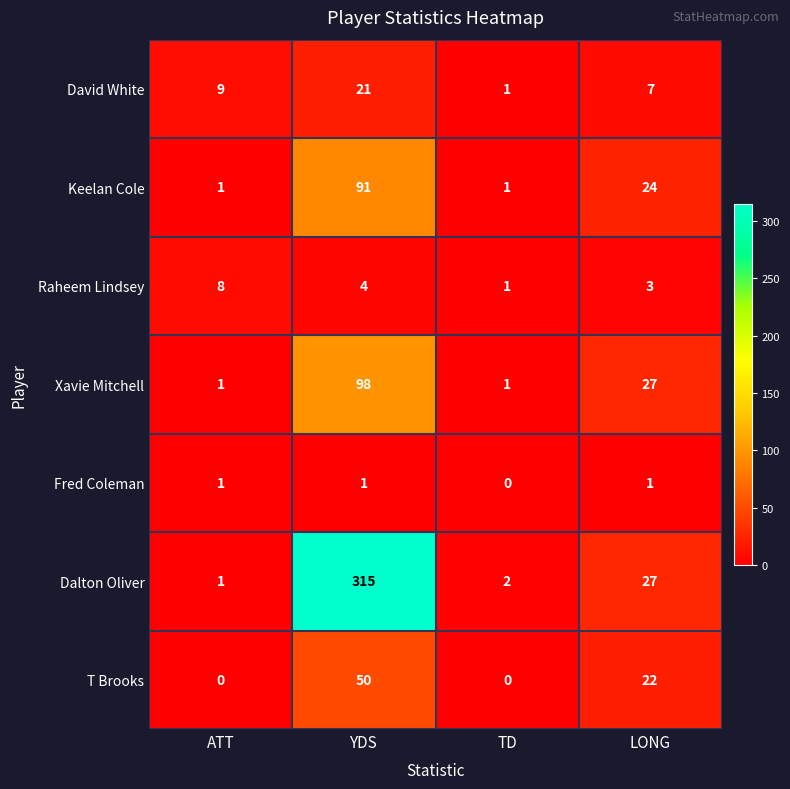

Reading right to left, extract all data points from this chart.

David White: 7	1	21	9
Keelan Cole: 24	1	91	1
Raheem Lindsey: 3	1	4	8
Xavie Mitchell: 27	1	98	1
Fred Coleman: 1	0	1	1
Dalton Oliver: 27	2	315	1
T Brooks: 22	0	50	0